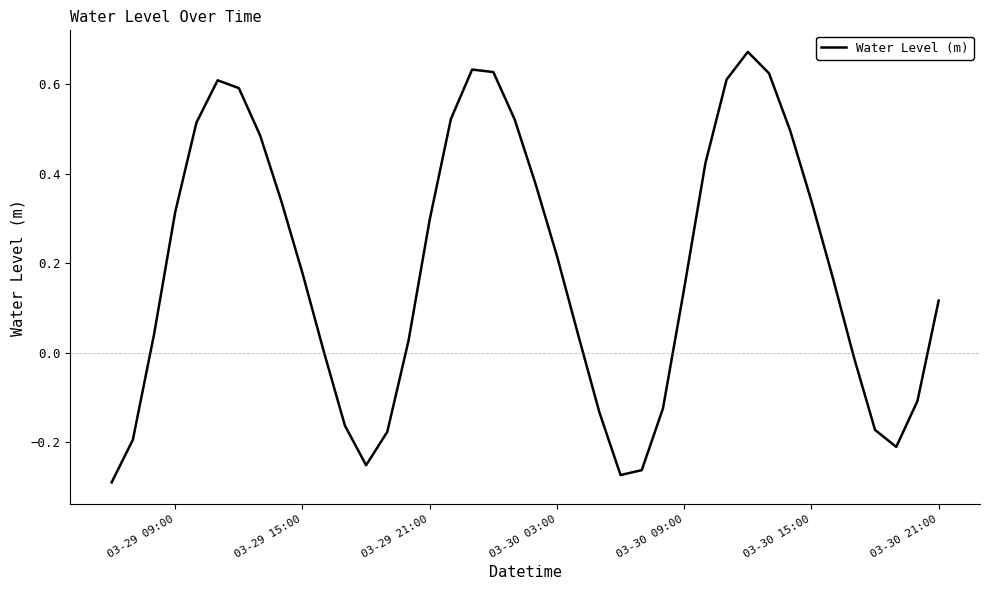

What is the difference between the maximum and minimum values?

1.0